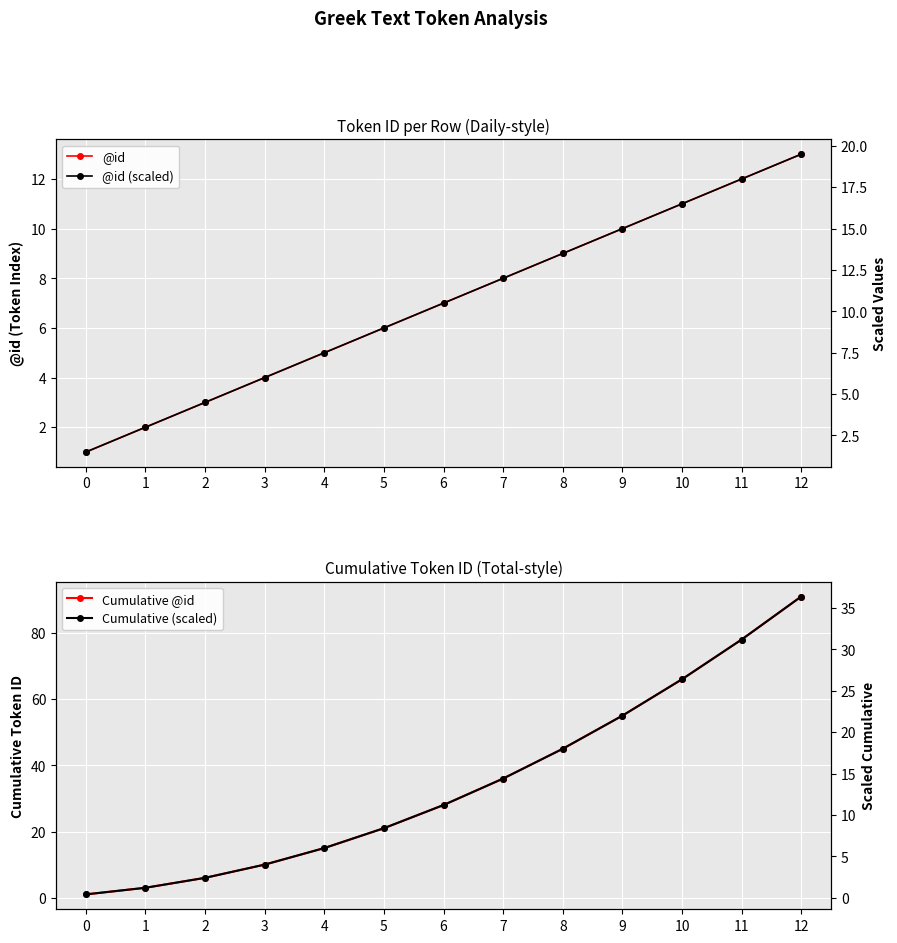

What value does the Cumulative @id series have at 2?

6.0